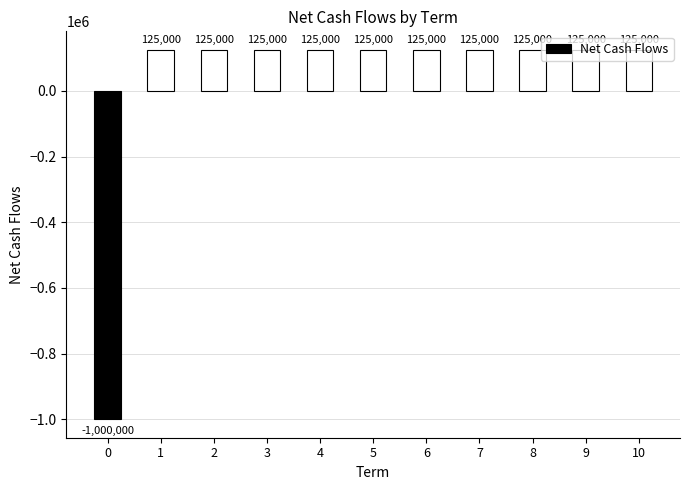

Reading left to right, what are all the values shown in this chart?

0=-1000000	1=125000	2=125000	3=125000	4=125000	5=125000	6=125000	7=125000	8=125000	9=125000	10=125000